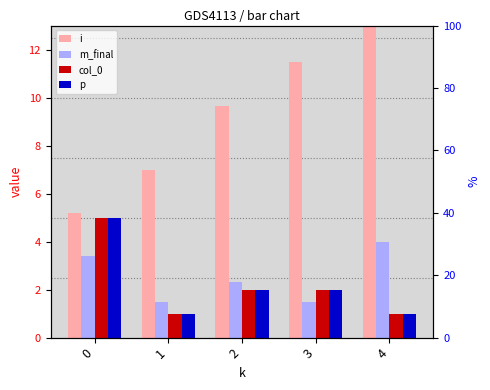

At which category is the sum across all series the highest?

4